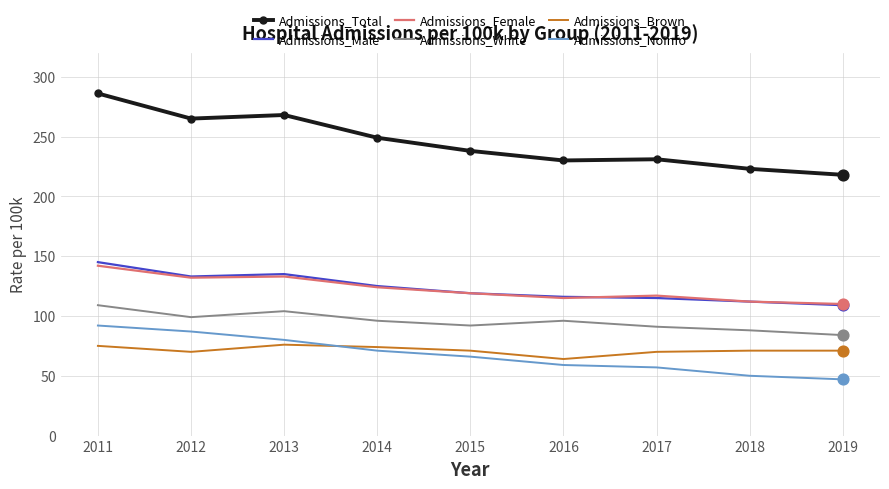

At how many categories does at least one series exceed 65?

9